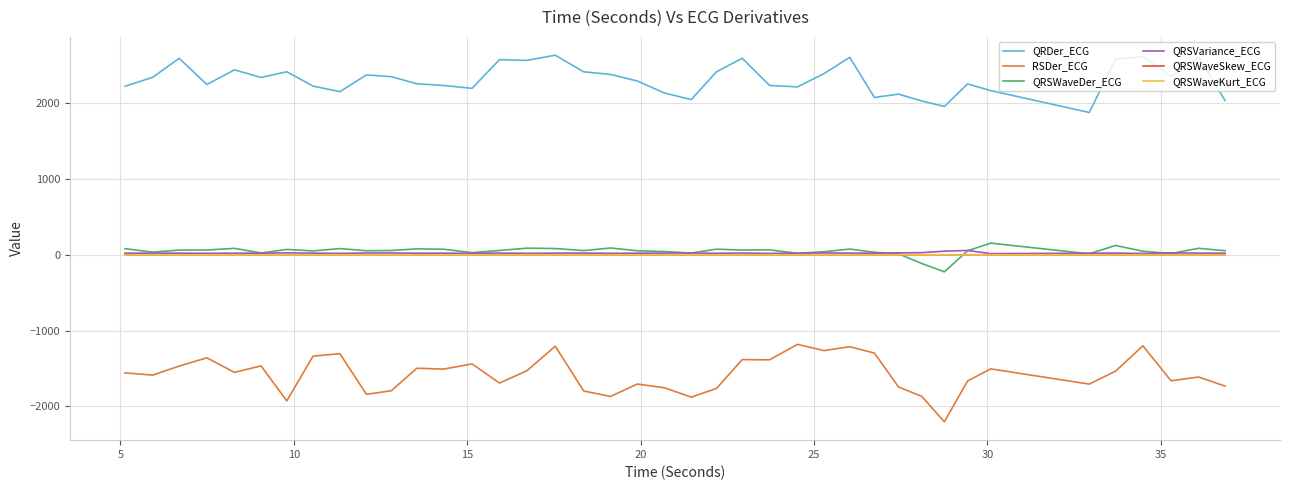

True or false: QRSWaveSkew_ECG and RSDer_ECG intersect in this chart.

False